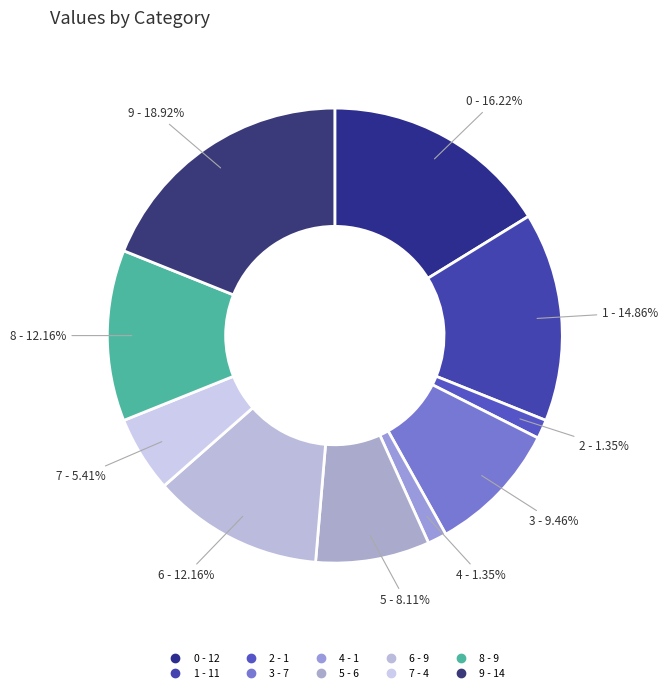

How many slices are in this pie chart?

10